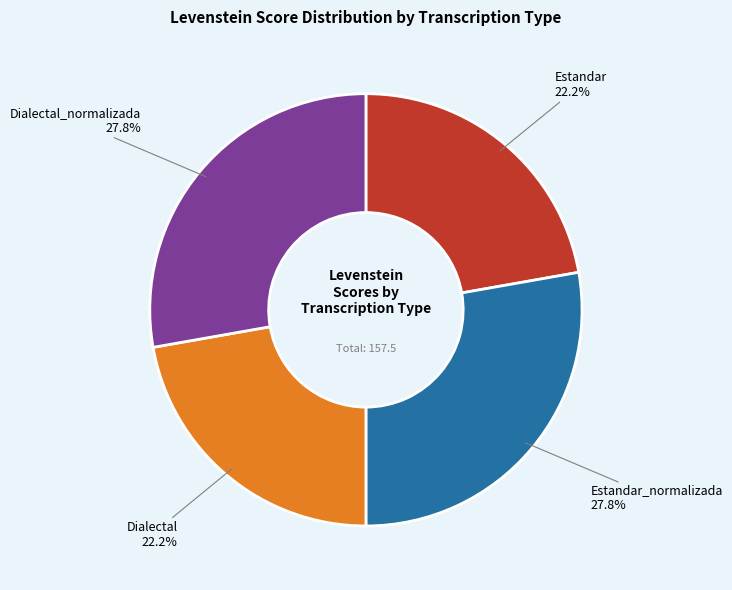

To the nearest percent, what is the average slice percentage?

25%